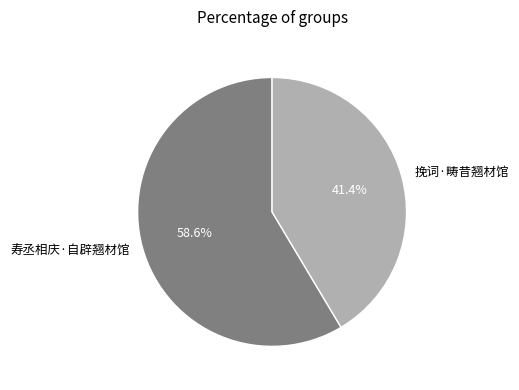

Is there any slice that represents more than half of the pie?

Yes